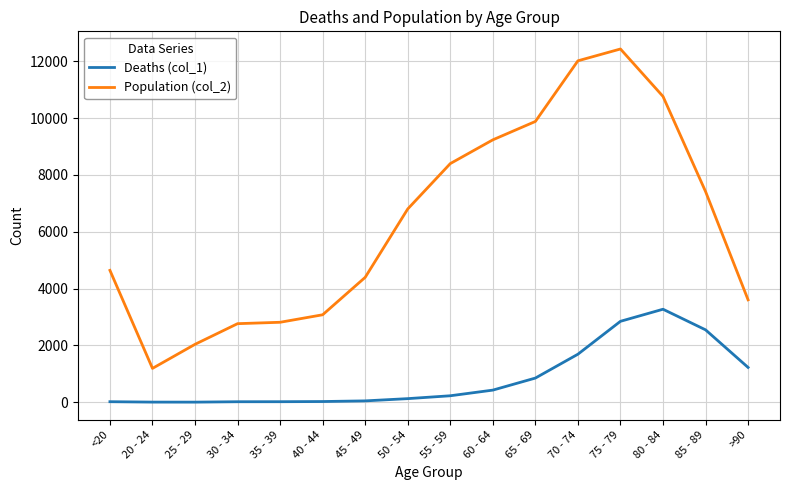

True or false: Deaths (col_1) and Population (col_2) cross at least once.

False